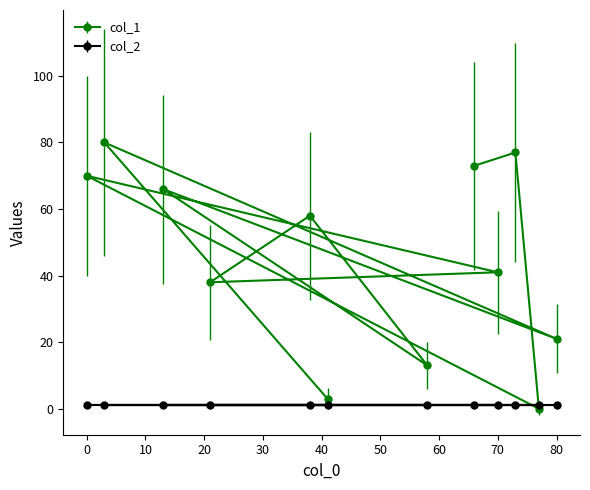

Where is the data nearest to the value 40?

70